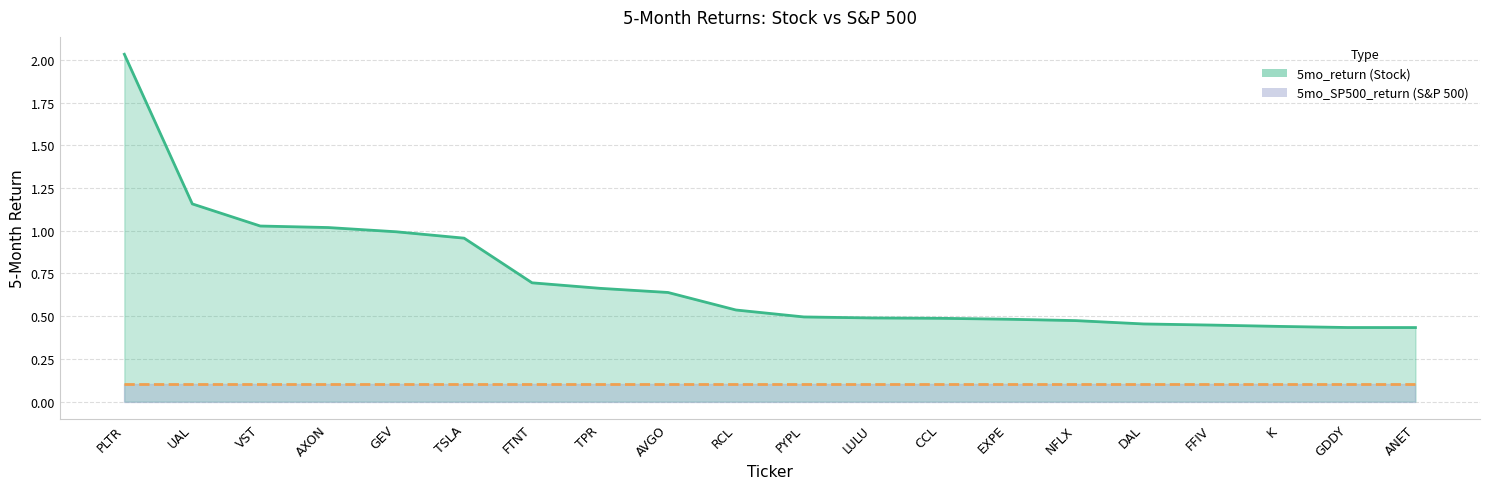

True or false: the data shows 1.0 at VST.

True